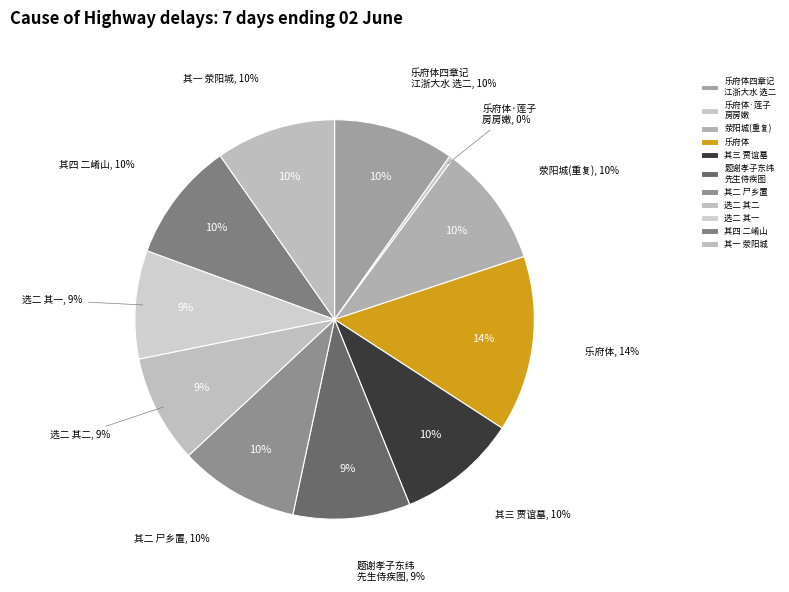

How many segments does this pie chart have?

11